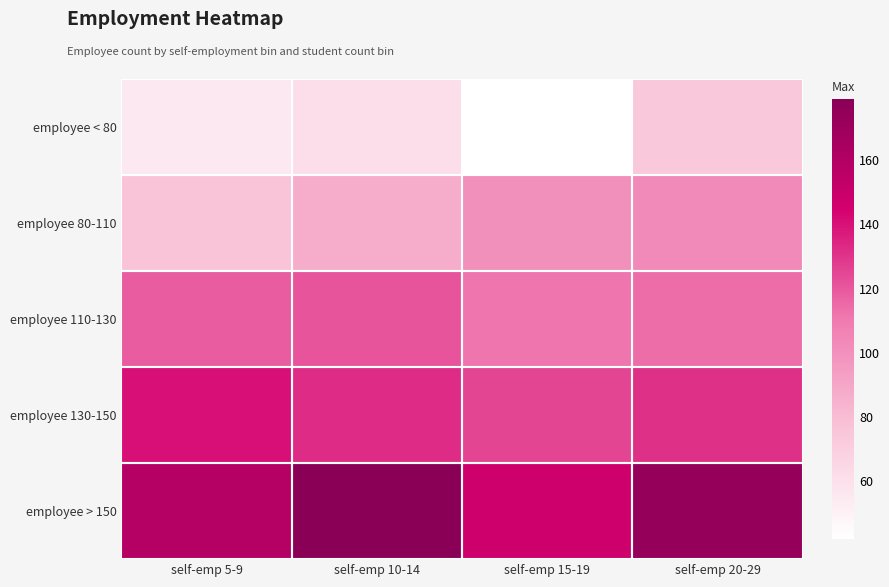

Which series changed the most between self-emp 15-19 and self-emp 20-29?

employee < 80